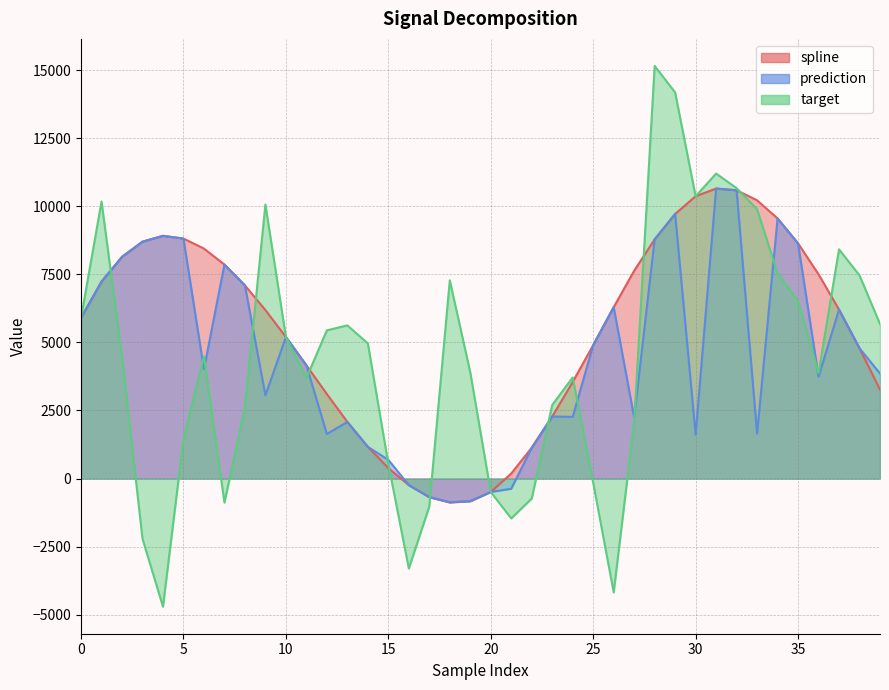

After their last crossing, which series has the higher values: prediction or target?

target